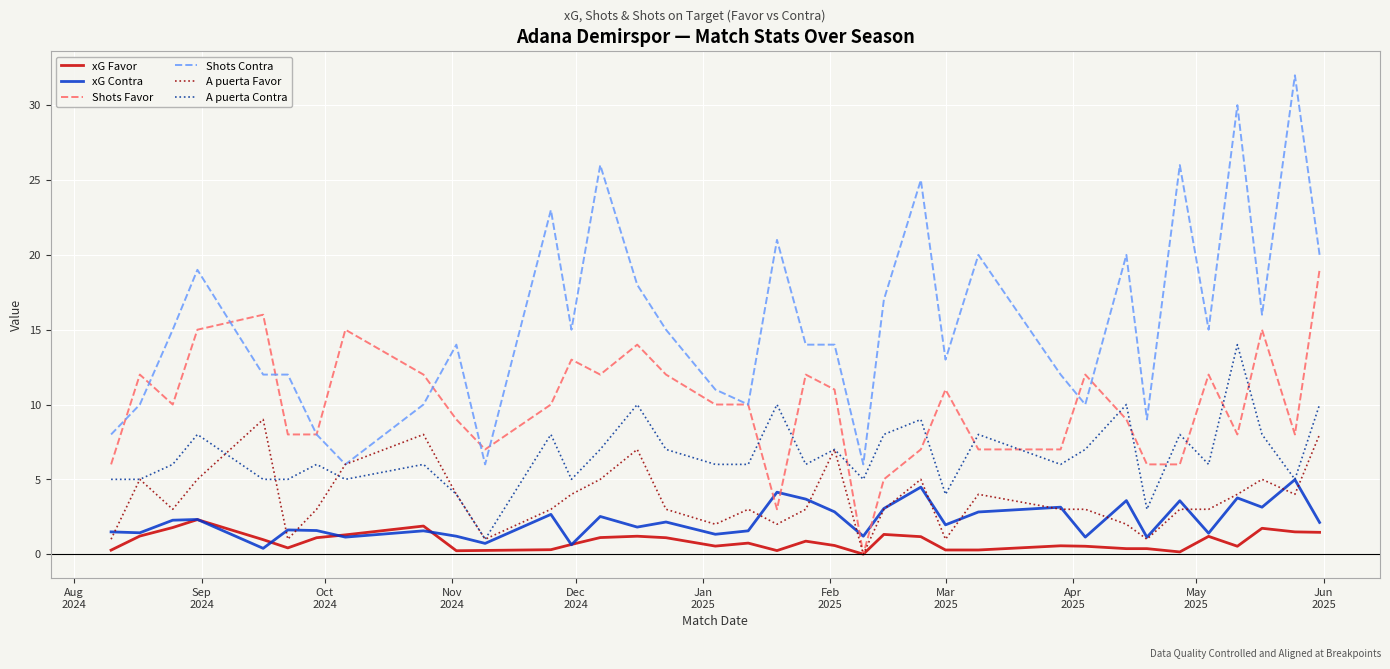

True or false: Shots Contra and xG Contra intersect in this chart.

False